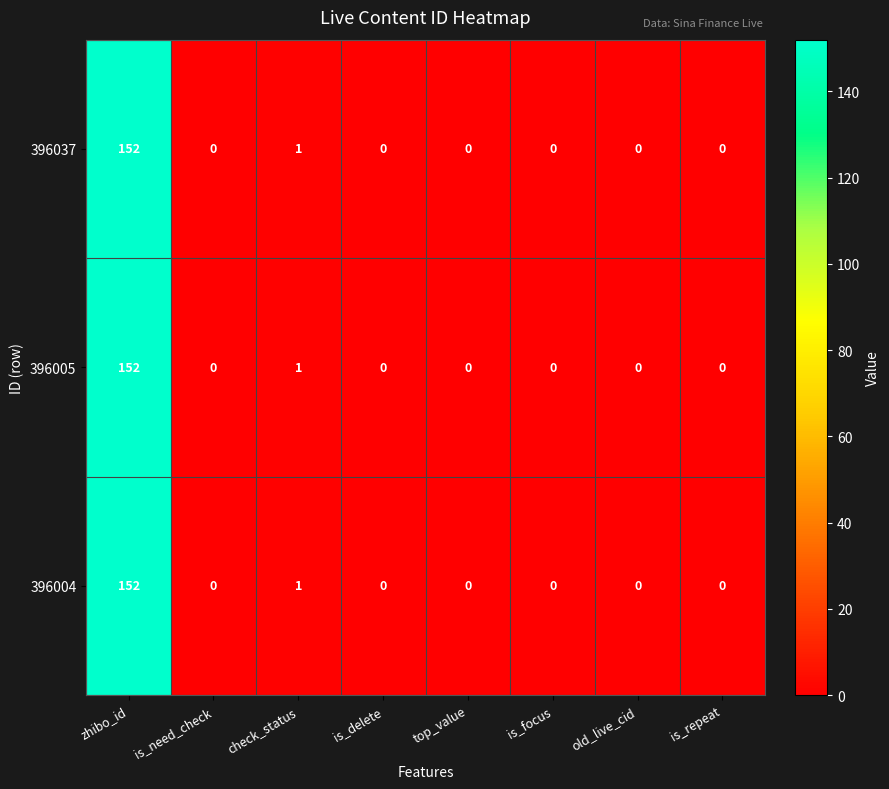

Which label corresponds to the largest value in the chart?

zhibo_id